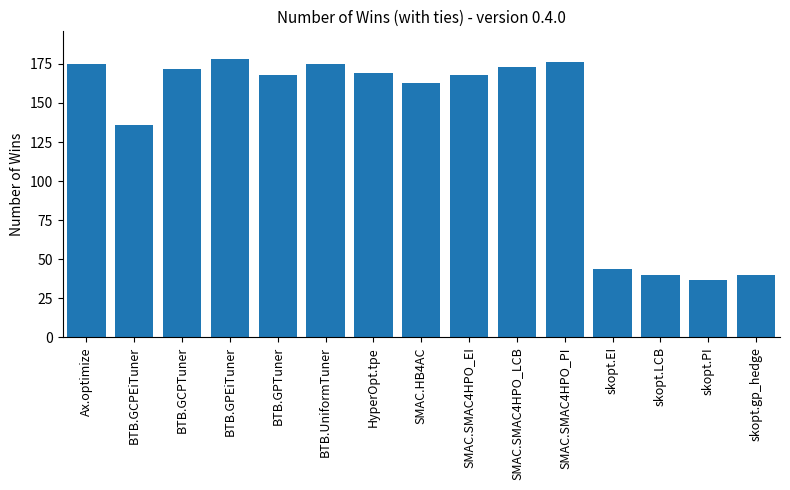

What is the change in value from BTB.GCPEiTuner to BTB.GPTuner?

+32